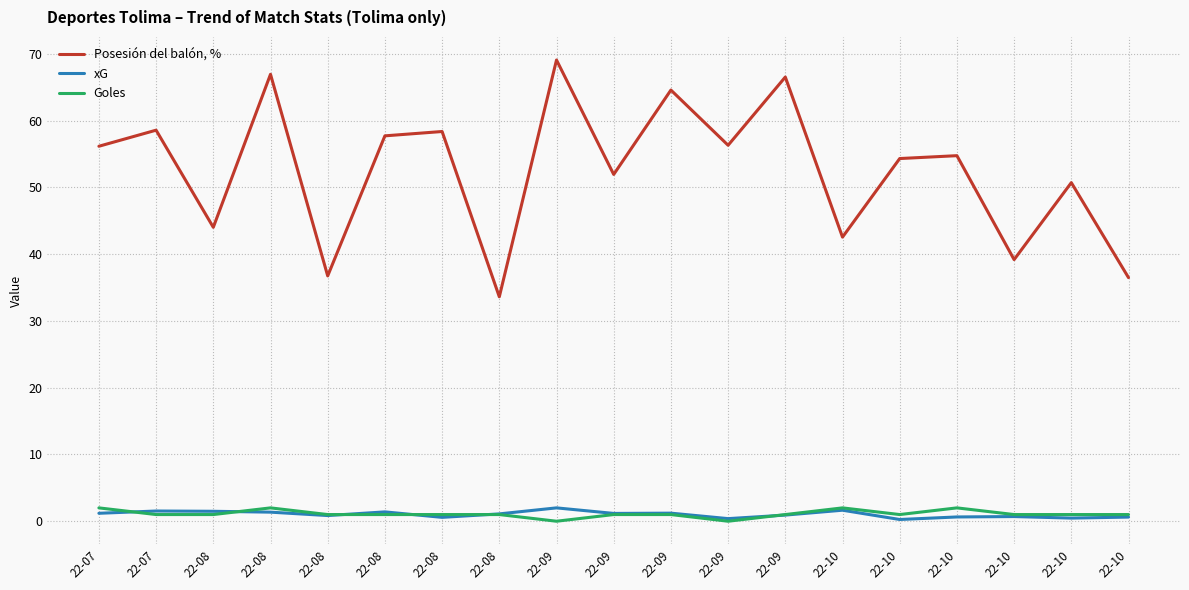

What are all the series names shown in the legend?

Posesión del balón, %, xG, Goles